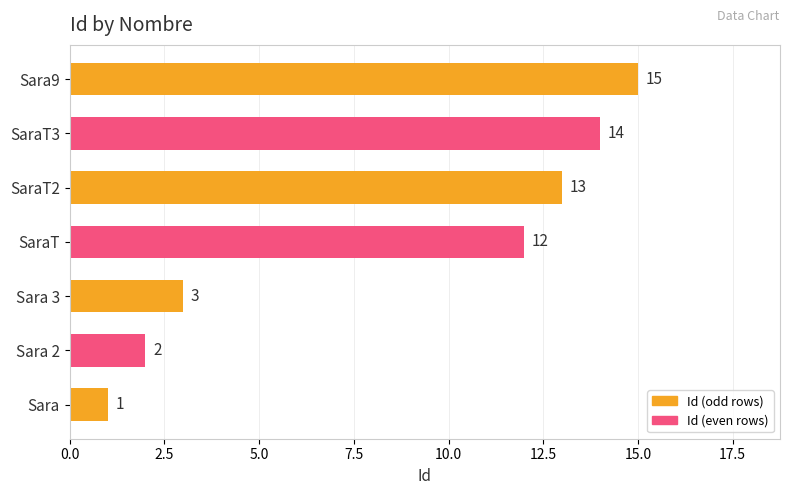

What is the greatest value displayed?

15